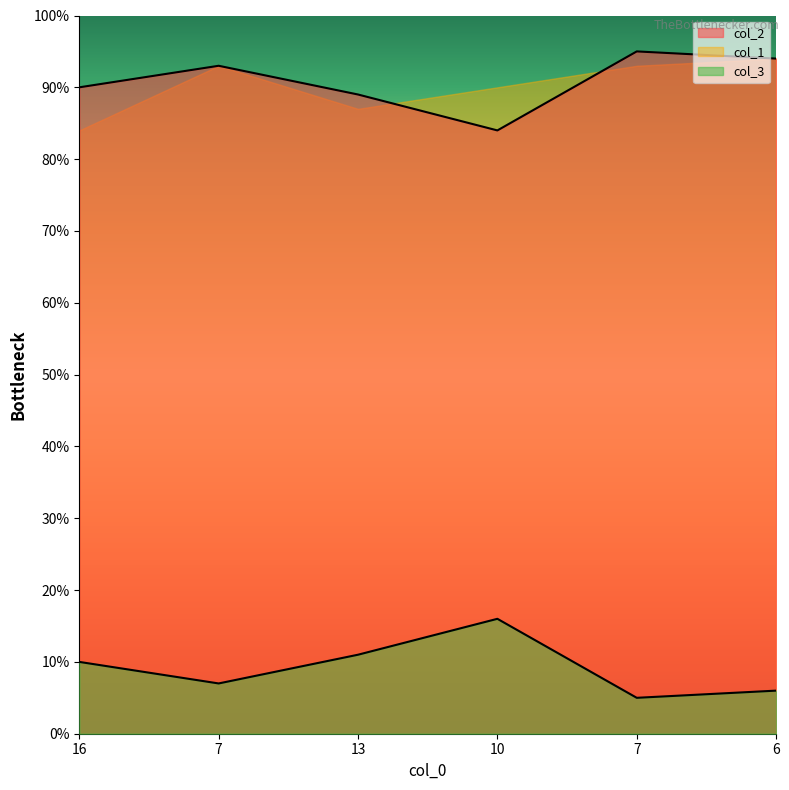

Which series has the largest range (max minus min)?

col_2